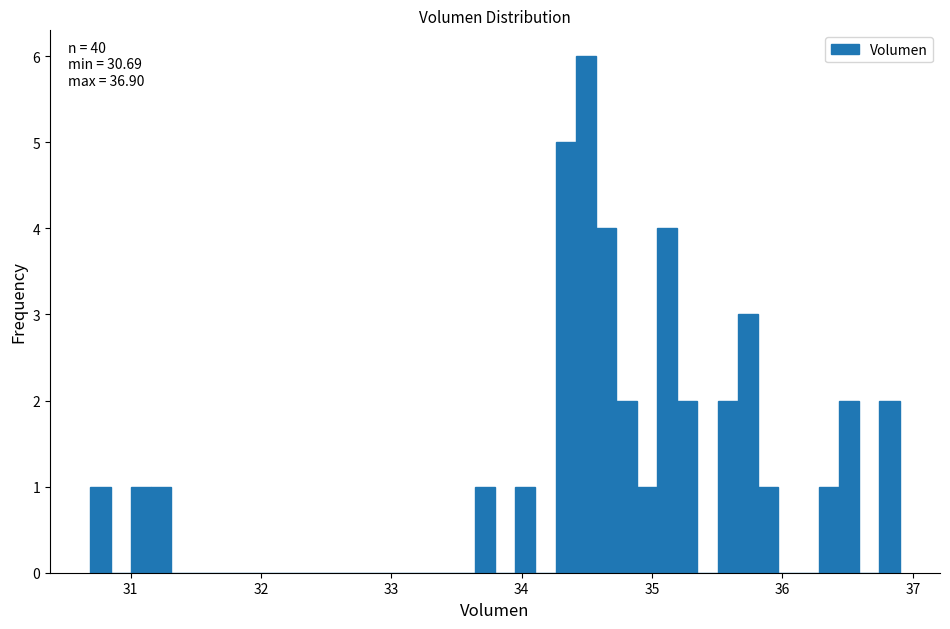

Around what value on the x-axis is the tallest bar? Give the approximate position of its centre, as read against the axis.

34.5